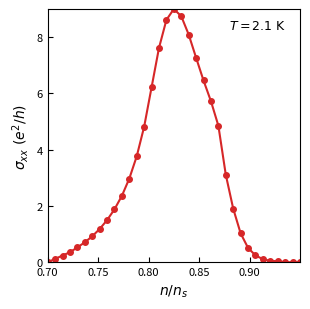

What is the value of the 19th point from the left?

8.7